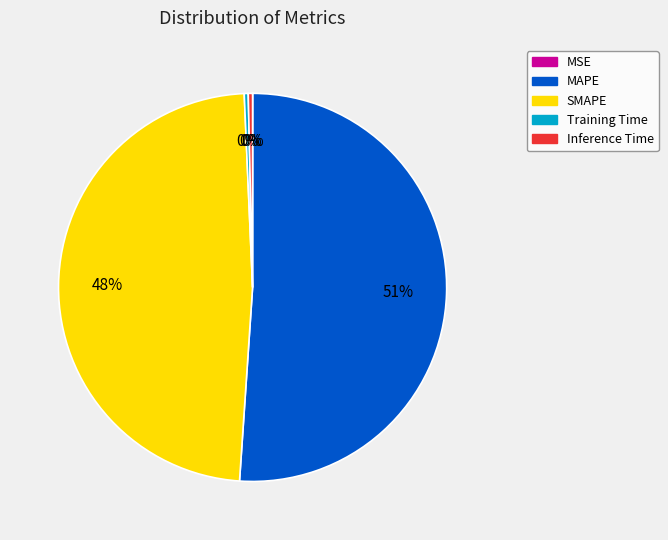

What is the majority slice?

MAPE